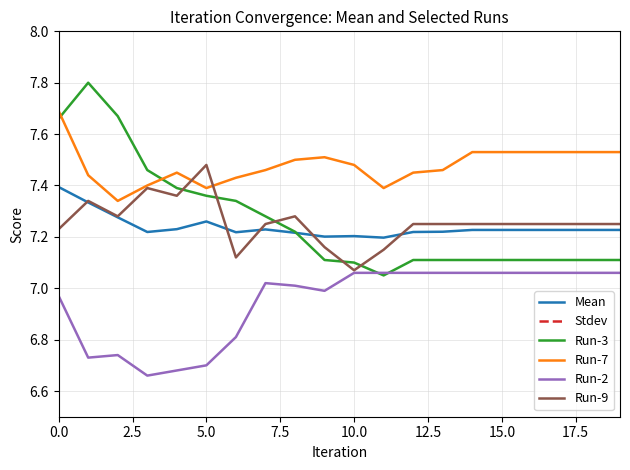

List the series in order of their peak value, lowest first.

Stdev, Run-2, Mean, Run-9, Run-7, Run-3